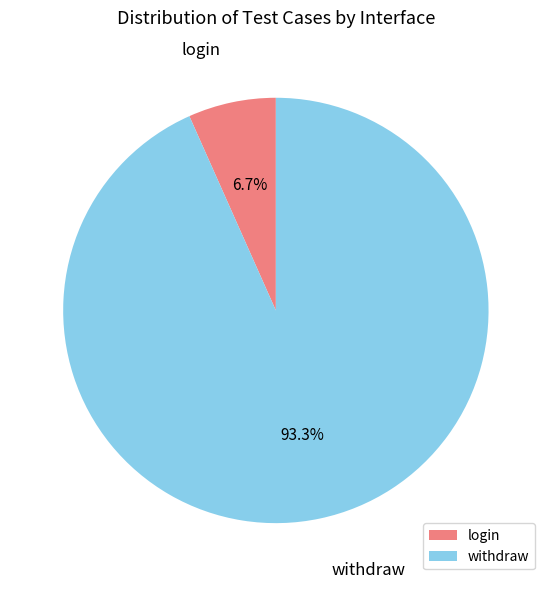

To the nearest percent, what is the difference between the largest and smallest slice percentages?

87%